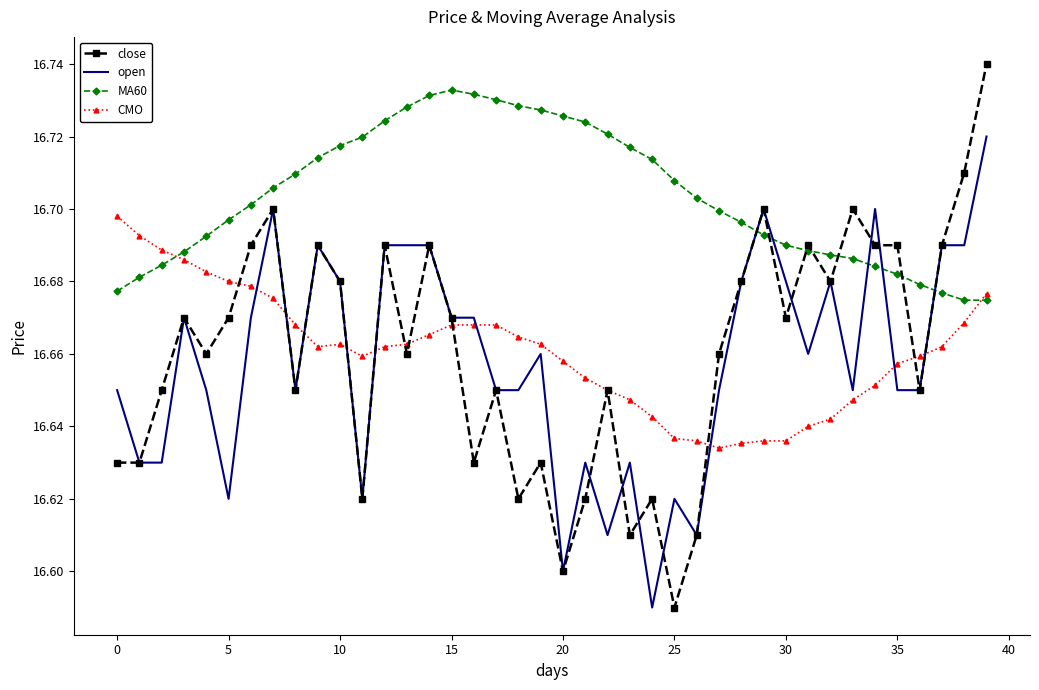

Rank the series by their maximum value, from highest to lowest.

close, MA60, open, CMO